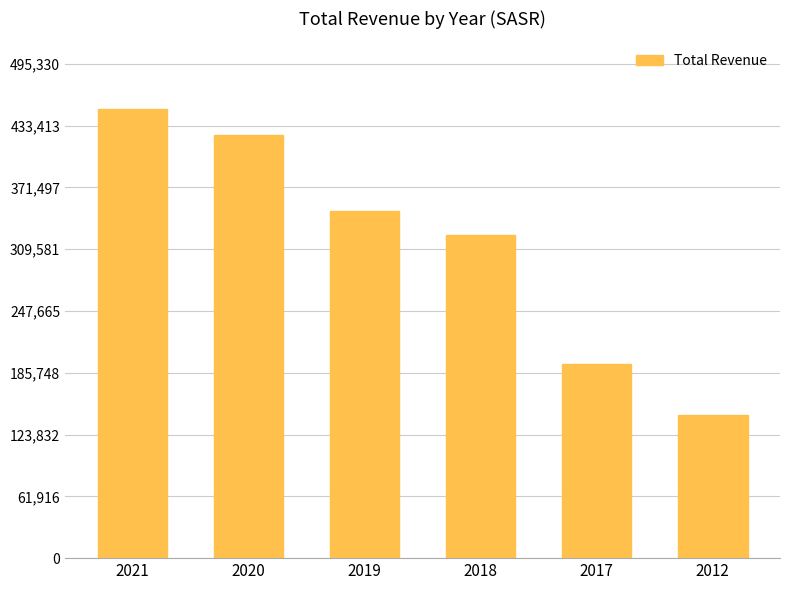

List the labels in order of value, largest first.

2021, 2020, 2019, 2018, 2017, 2012